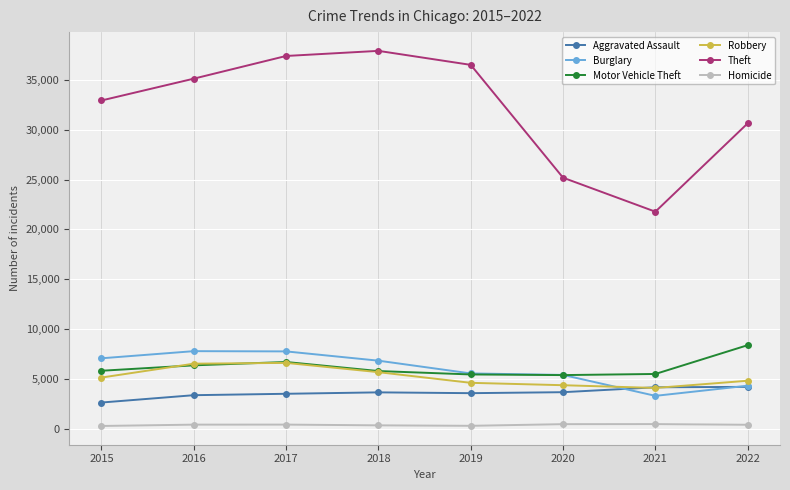

How many data points does each series have?

8